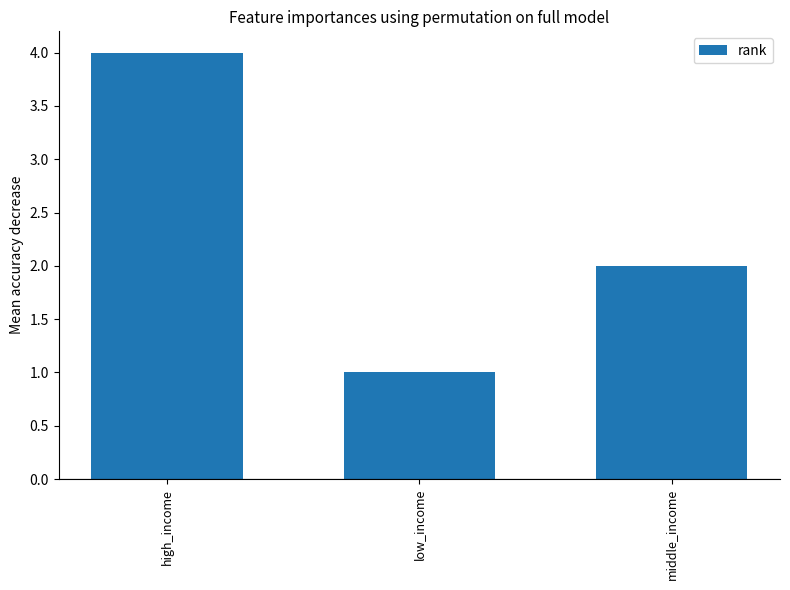

List the labels in order of value, smallest first.

low_income, middle_income, high_income